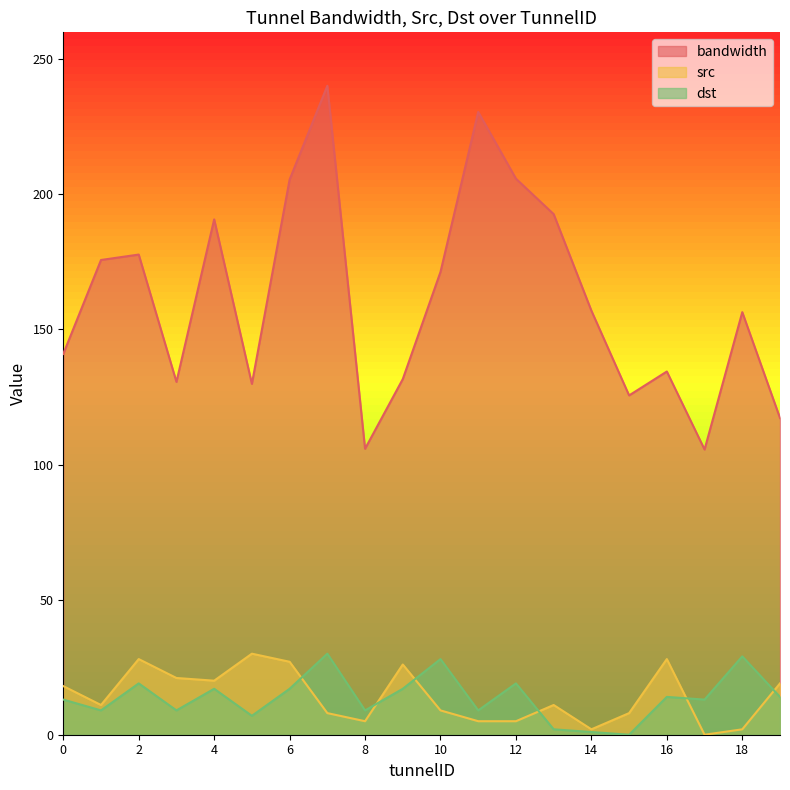

Read the bandwidth value at 15.

125.6